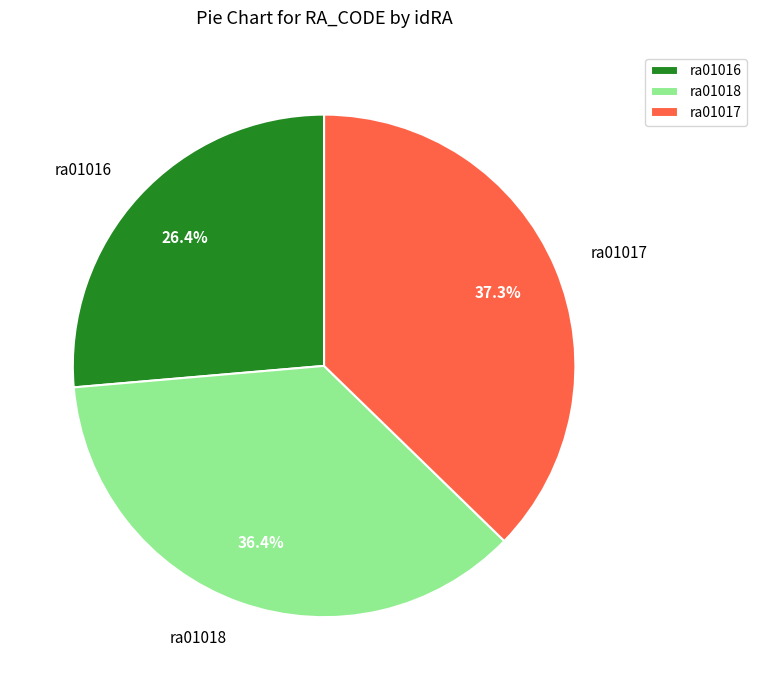

True or false: ra01017 accounts for 37% of the total.

True